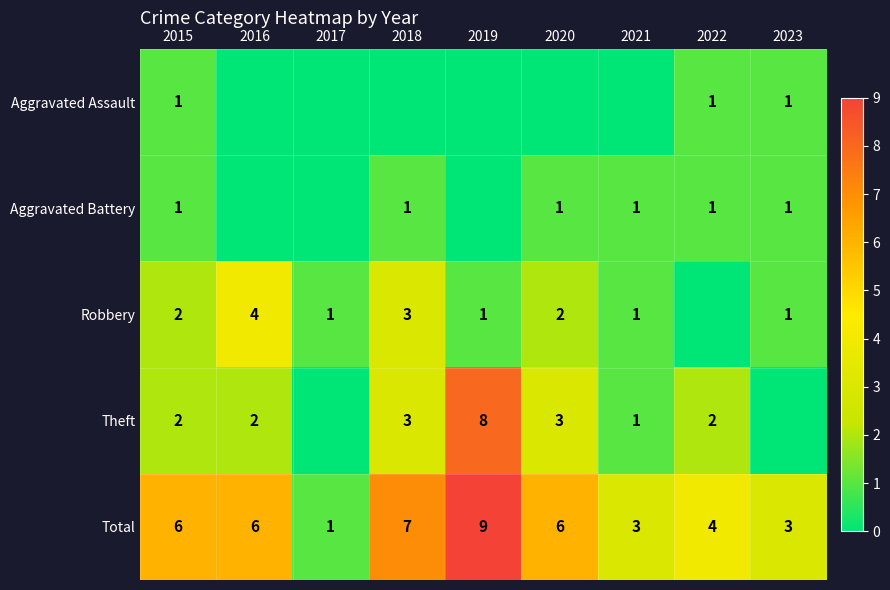

Is it true that Total equals 16 at 2019?

False